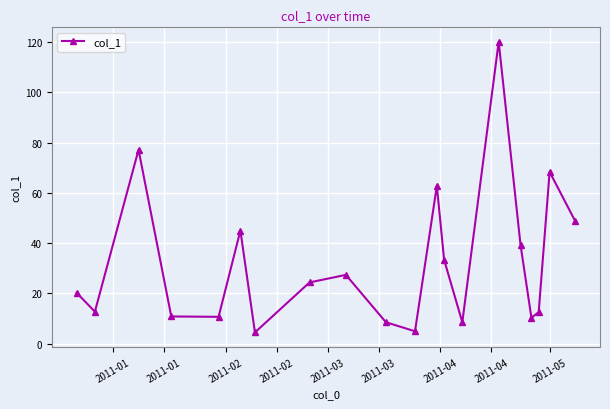

What is the greatest value displayed?

120.2